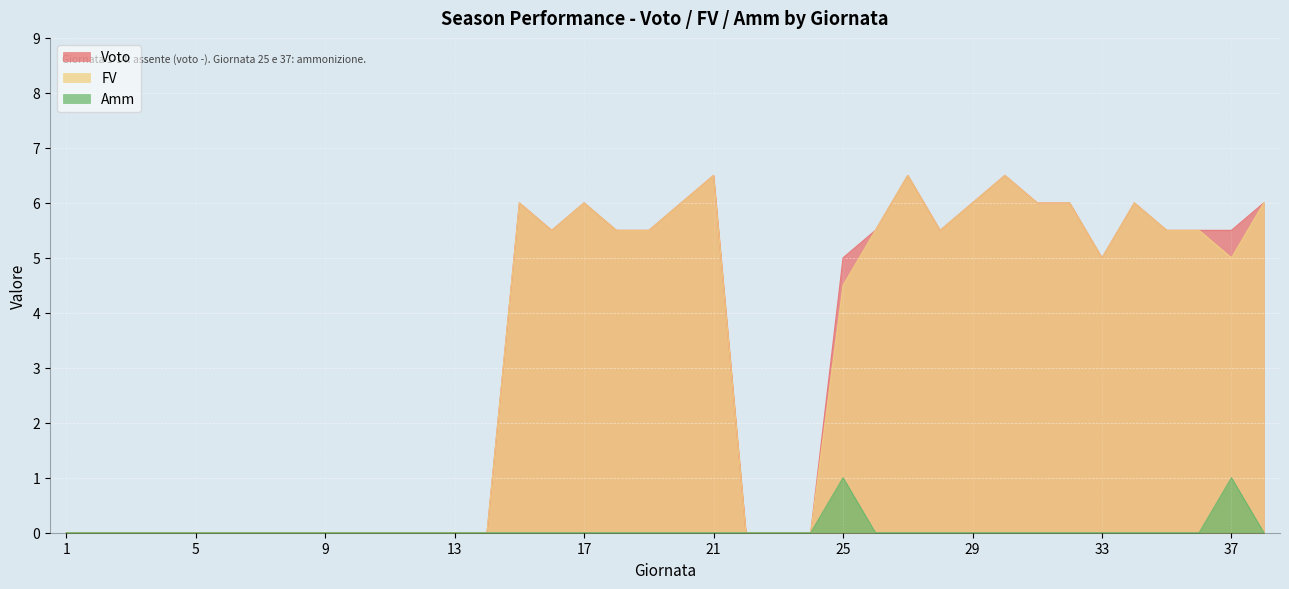

What is the greatest value displayed?

6.5